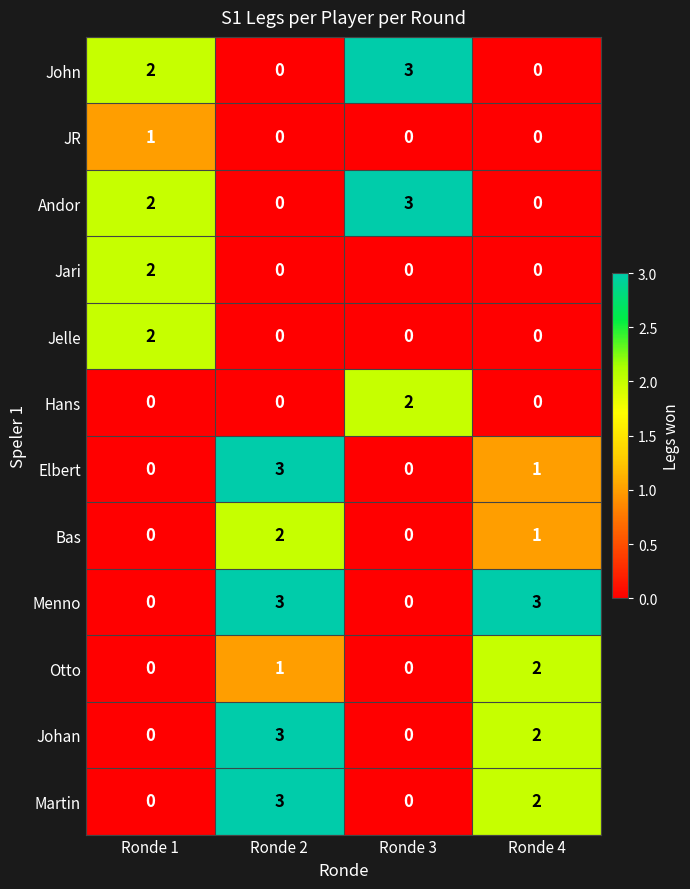

What is the sum of all Bas values?

3